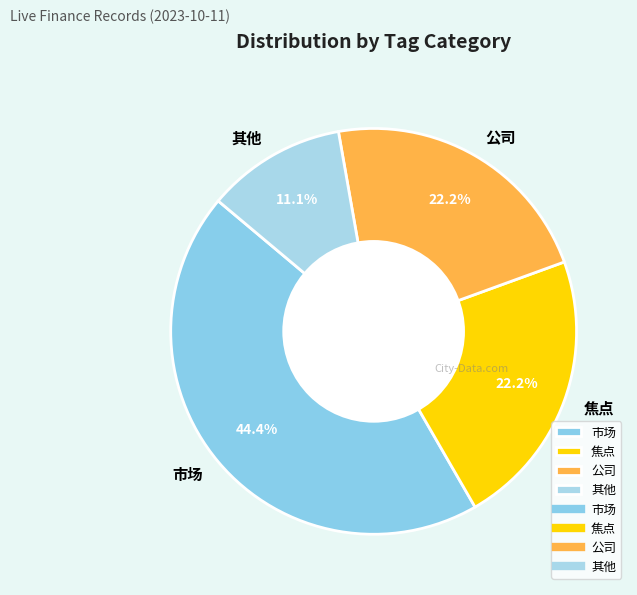

Is 公司 the majority of the pie?

No